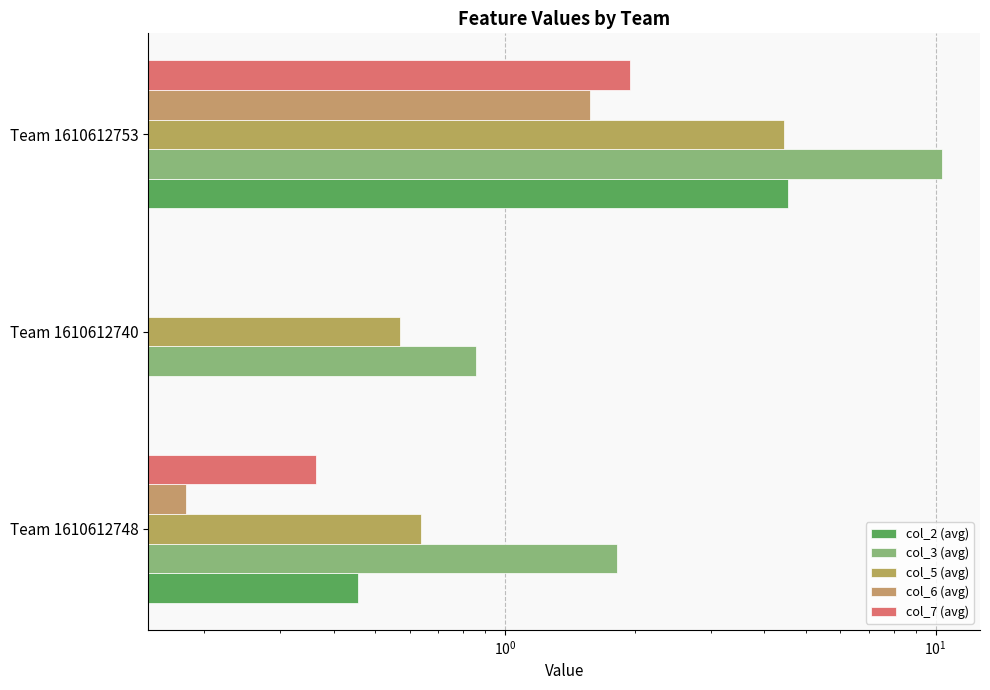

The col_7 (avg) series shows 1.3 at Team 1610612753. True or false?

False